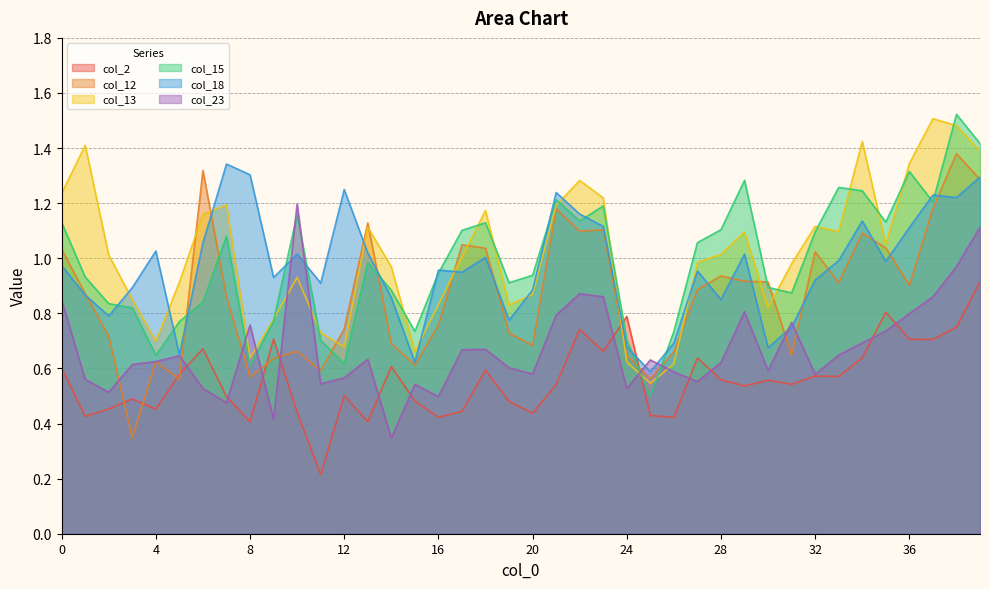

What is the difference between the maximum and minimum values in the col_18 series?

0.8